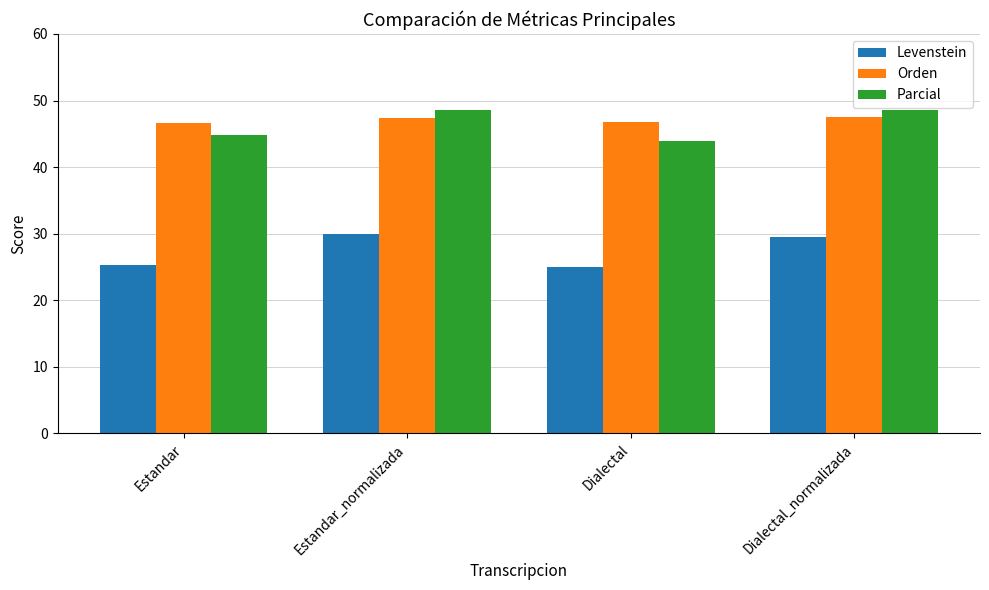

Rank the series by their maximum value, from highest to lowest.

Parcial, Orden, Levenstein